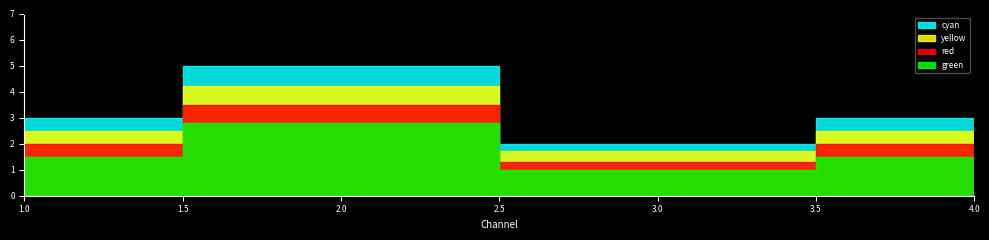

Reading left to right, transcribe all the data shown in this chart.

1=3	2=5	3=2	4=3